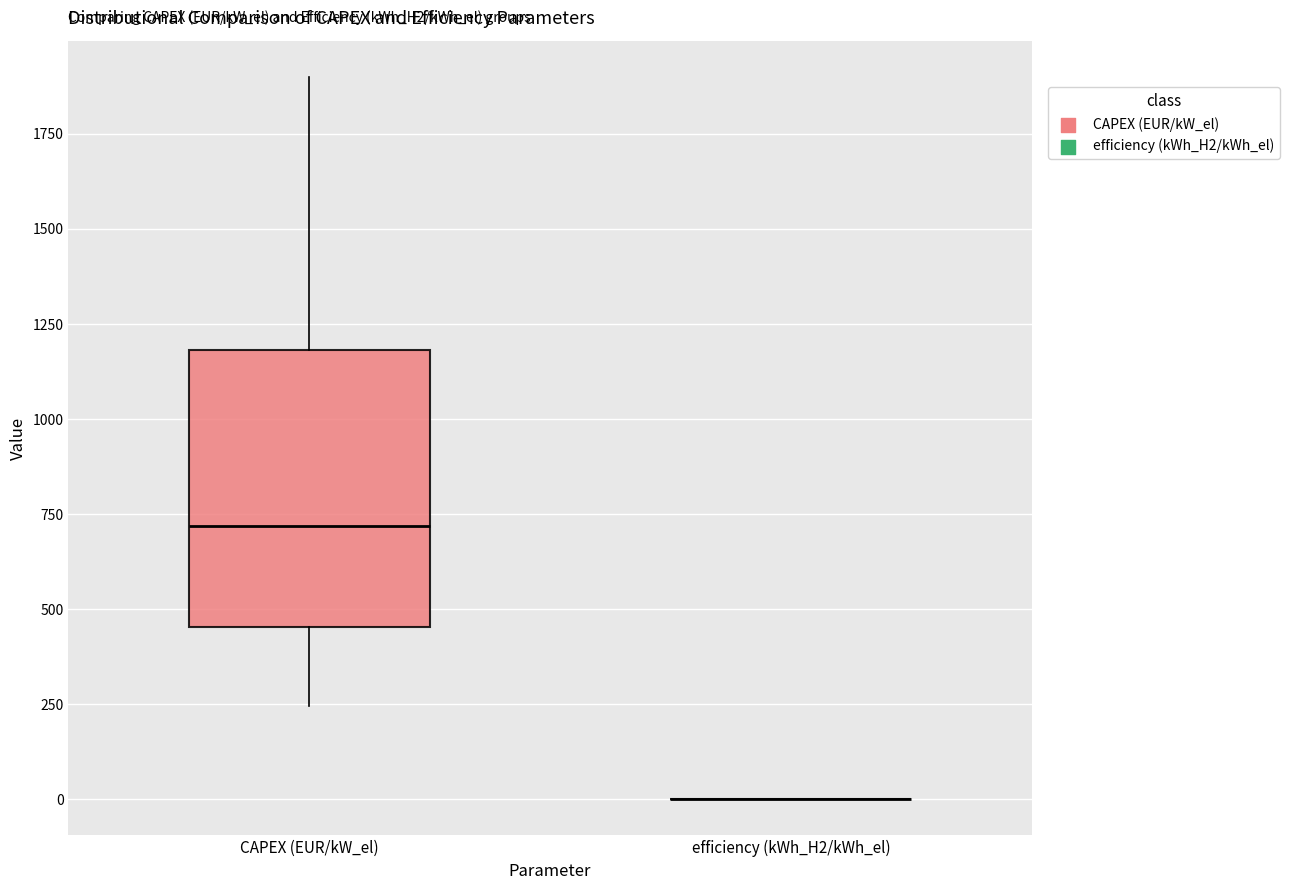

Reading left to right, read every box against the y-axis: the position of its median line, the range the box covers, and the ends of its whiskers. The values are not printed on the chart, so give them approximately, as read against the axis.

CAPEX (EUR/kW_el): median 700, box 450 to 1200, whiskers 250 to 1900
efficiency (kWh_H2/kWh_el): box collapsed to a line at 0, whiskers 0 to 0